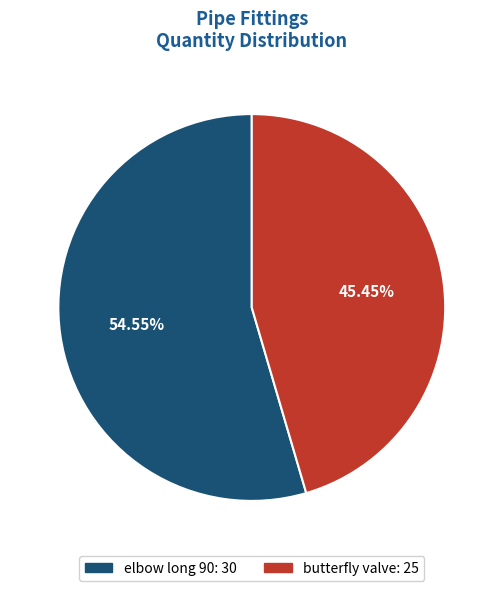

Is it true that elbow long 90 is 55% of the pie?

True